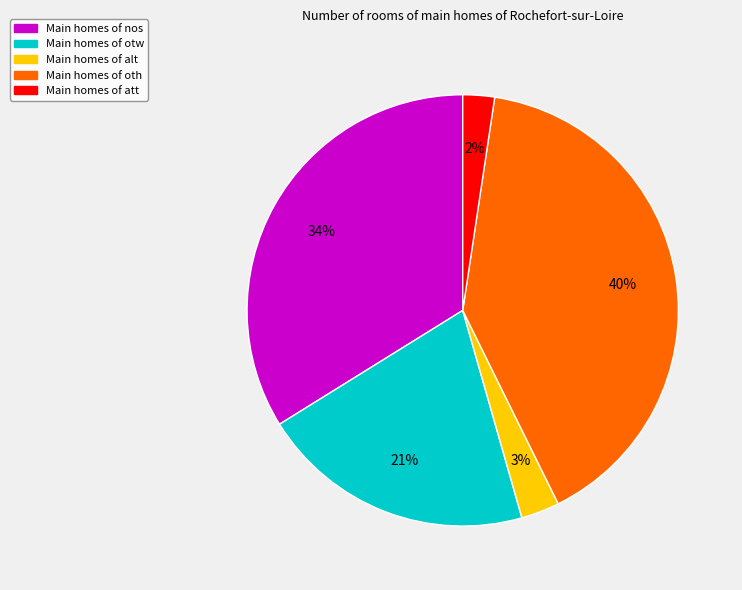

To the nearest percent, what is the average slice percentage?

20%